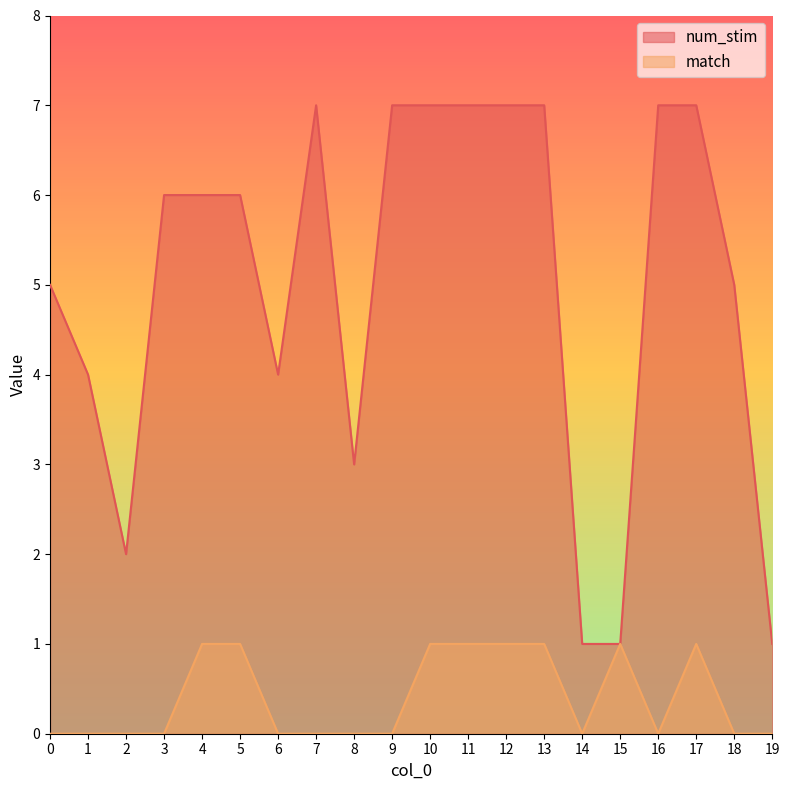

How many values in the match series exceed 0?

8